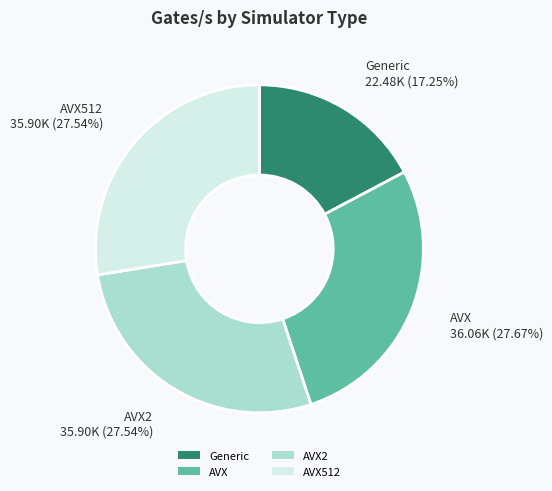

Combined, do AVX and Generic account for over 50%?

No